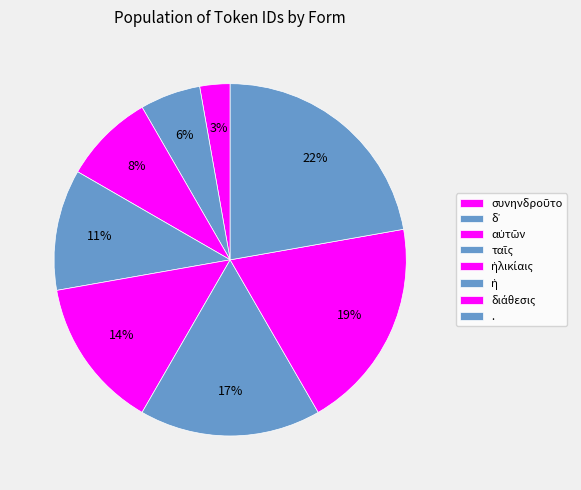

How many segments does this pie chart have?

8